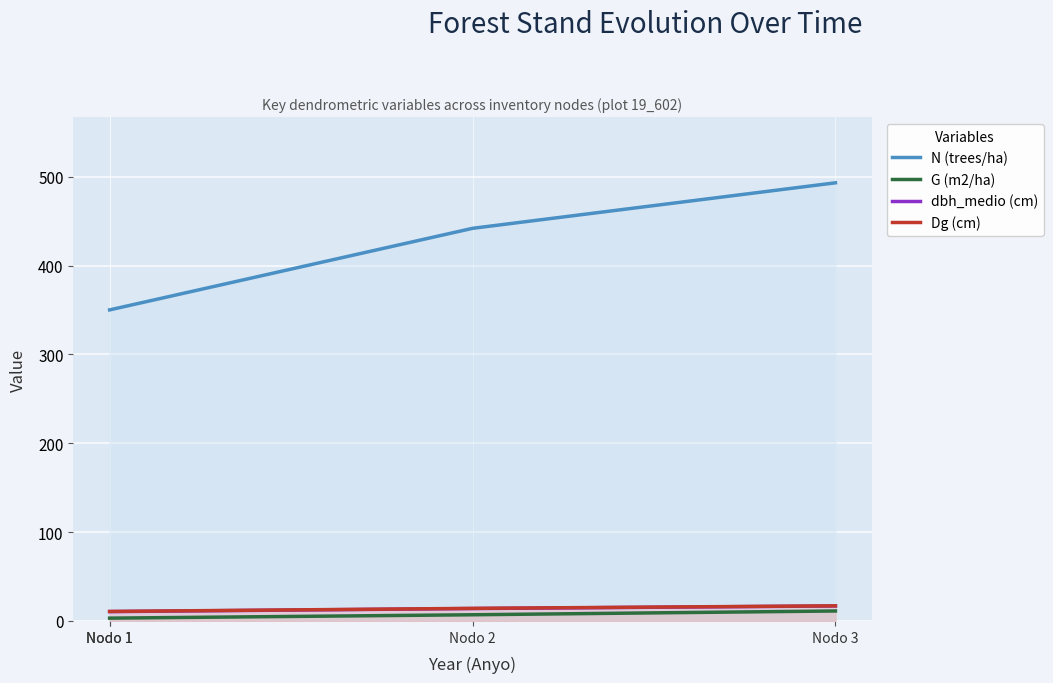

True or false: N (trees/ha) and Dg (cm) intersect in this chart.

False